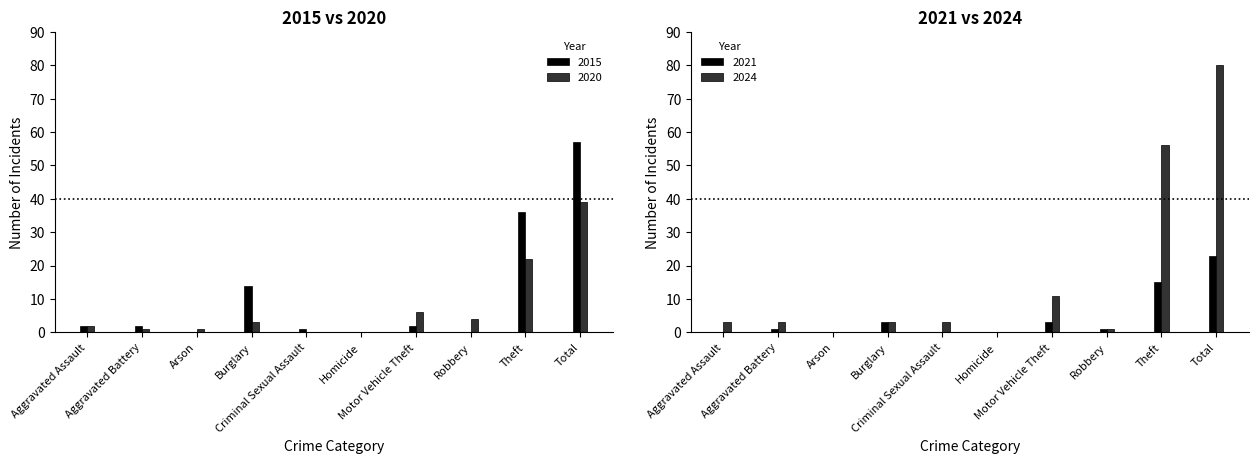

Are the bars grouped side by side (vs. stacked)?

Yes